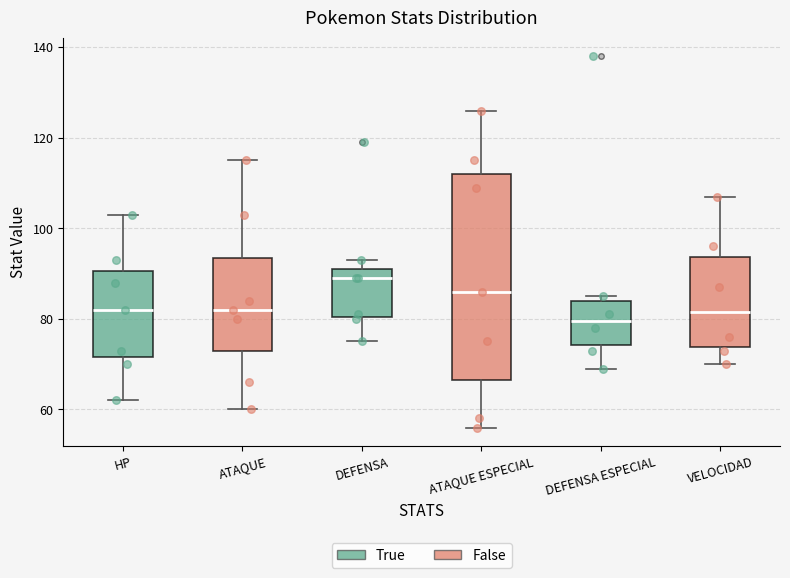

Where is the lower edge of the box for DEFENSA ESPECIAL on the y-axis? The values are not printed on the chart, so give them approximately, as read against the axis.

74